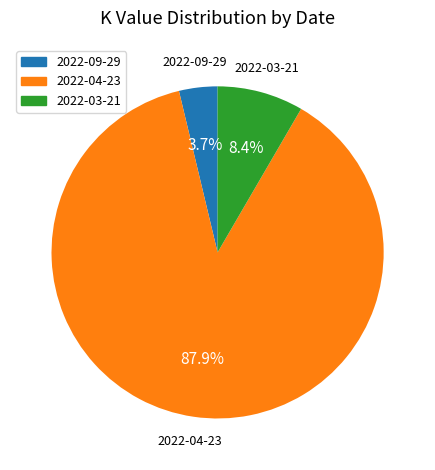

Does any single category account for the majority?

Yes